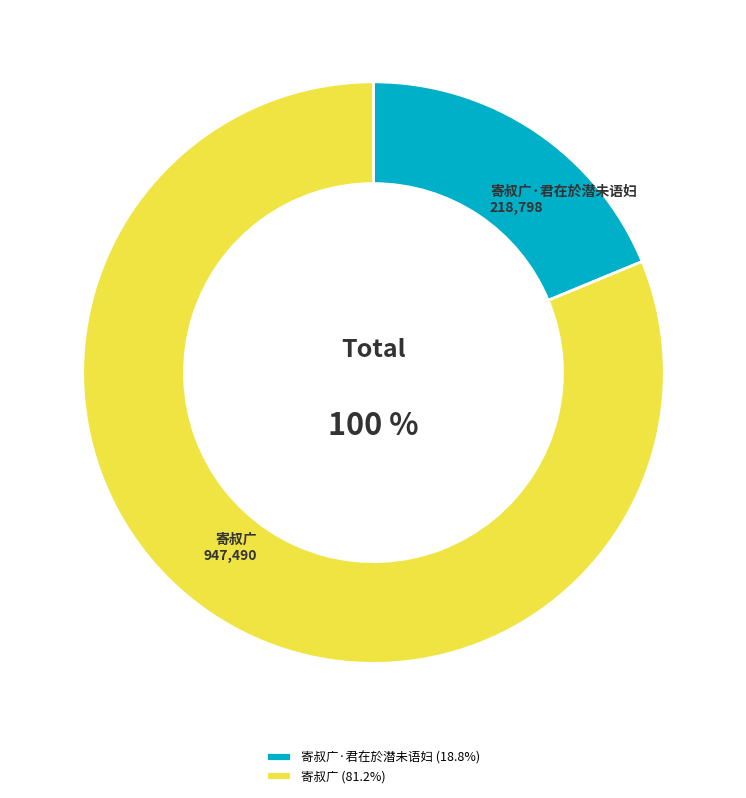

Which slice is the largest?

寄叔广